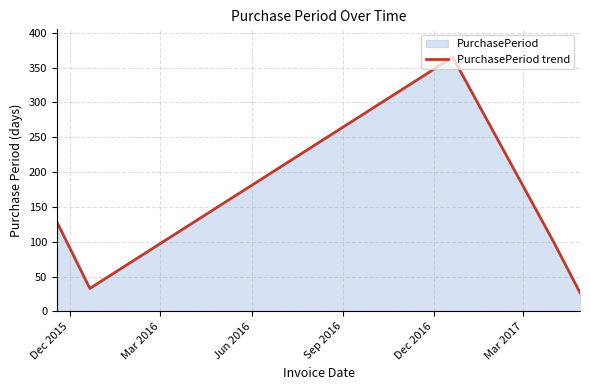

How many lines are shown in the chart?

1